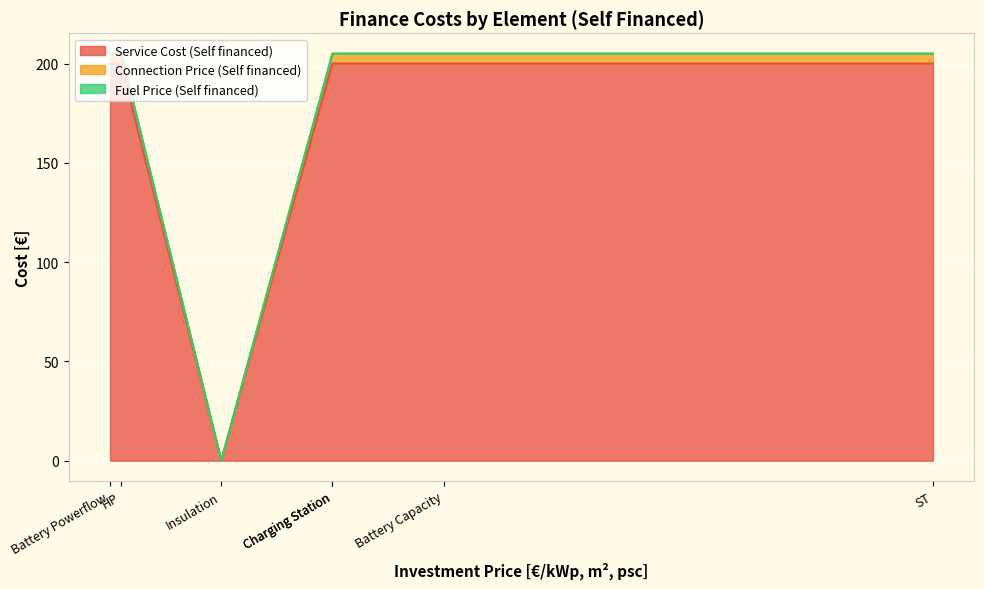

Rank the categories by Service Cost (Self financed) value from lowest to highest.

Insulation, PV, ST, HP, Battery Capacity, Battery Powerflow, Charging Station